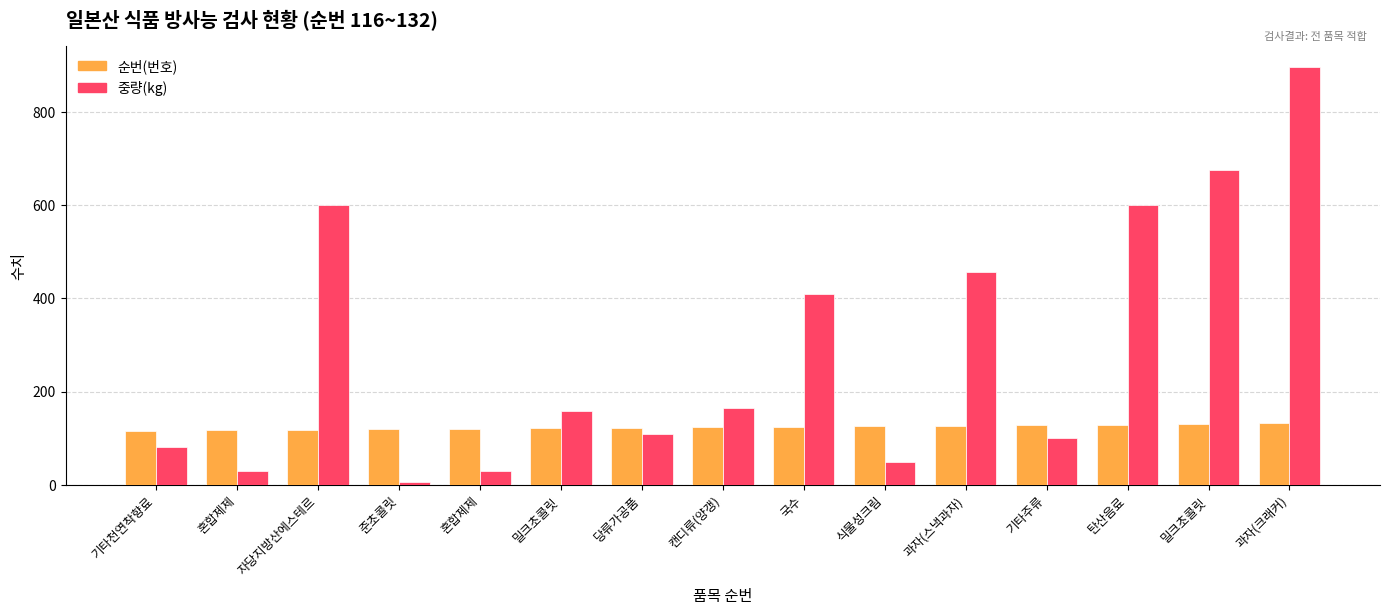

What are all the series names shown in the legend?

순번(번호), 중량(kg)